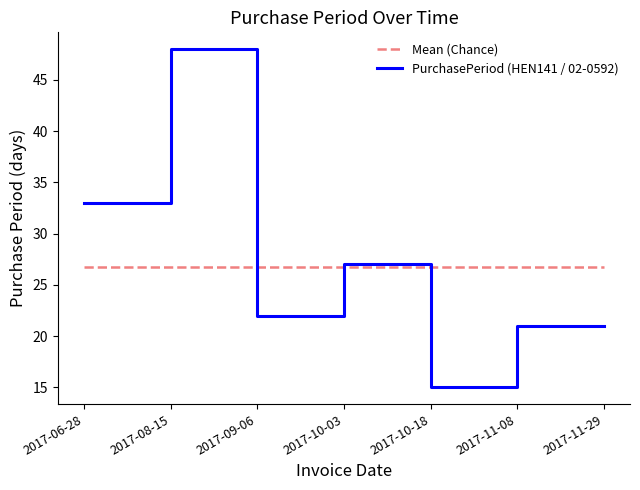

What is the minimum value for PurchasePeriod (HEN141 / 02-0592)?

15.0